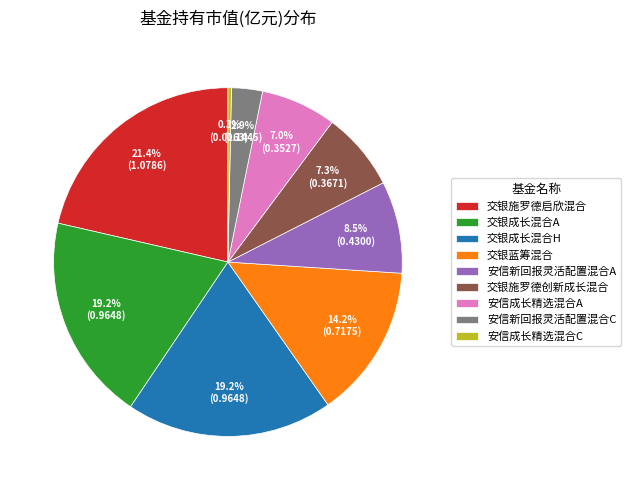

How many segments does this pie chart have?

9